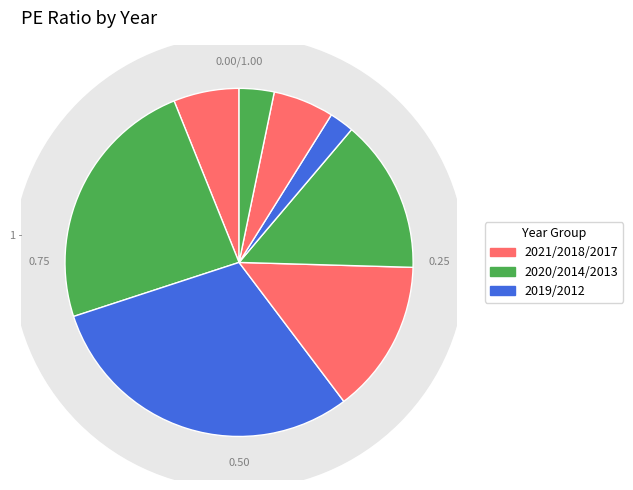

How many segments does this pie chart have?

8